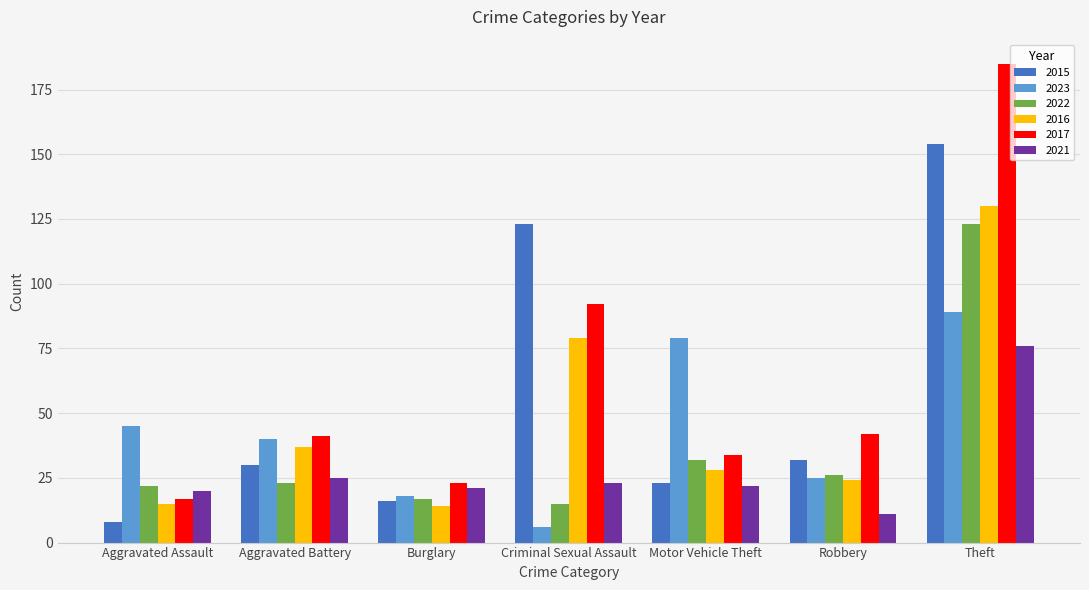

Which category has the lowest value in the 2015 series?

Aggravated Assault